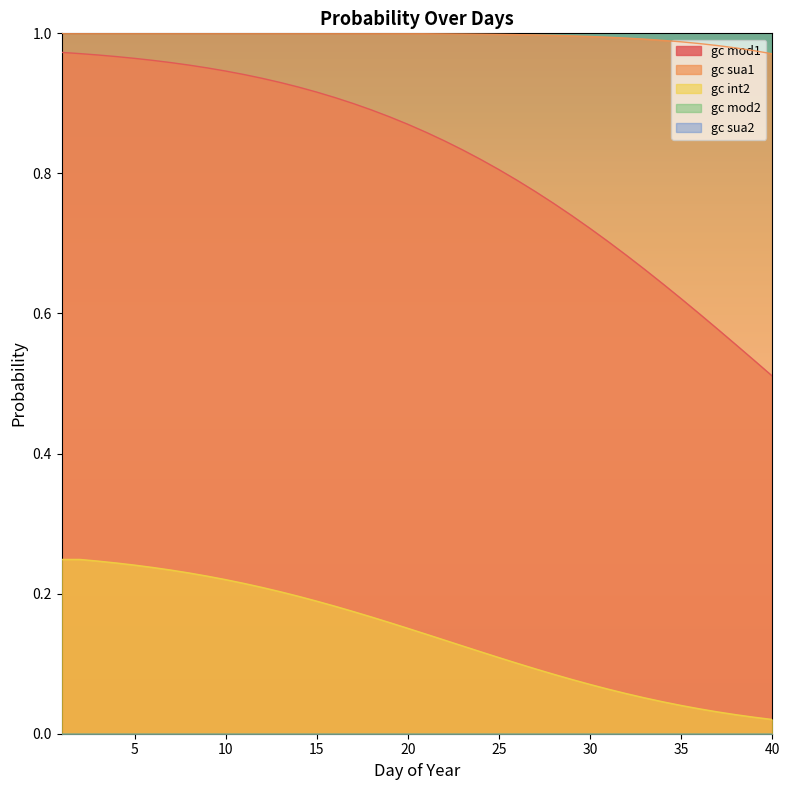

The jul series shows 0.1 at 35. True or false?

False